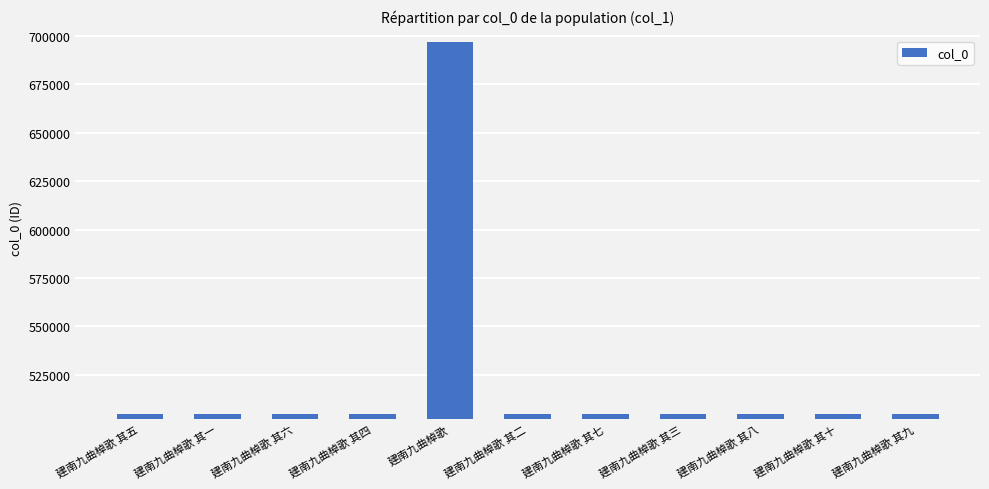

What is the difference between the values at 建南九曲棹歌 其四 and 建南九曲棹歌 其七?

3